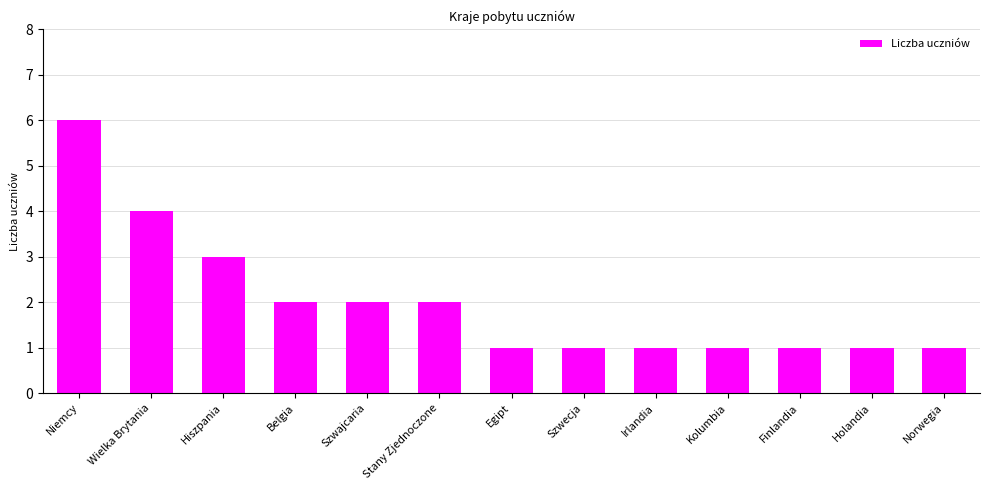

True or false: the data shows 1 at Kolumbia.

True